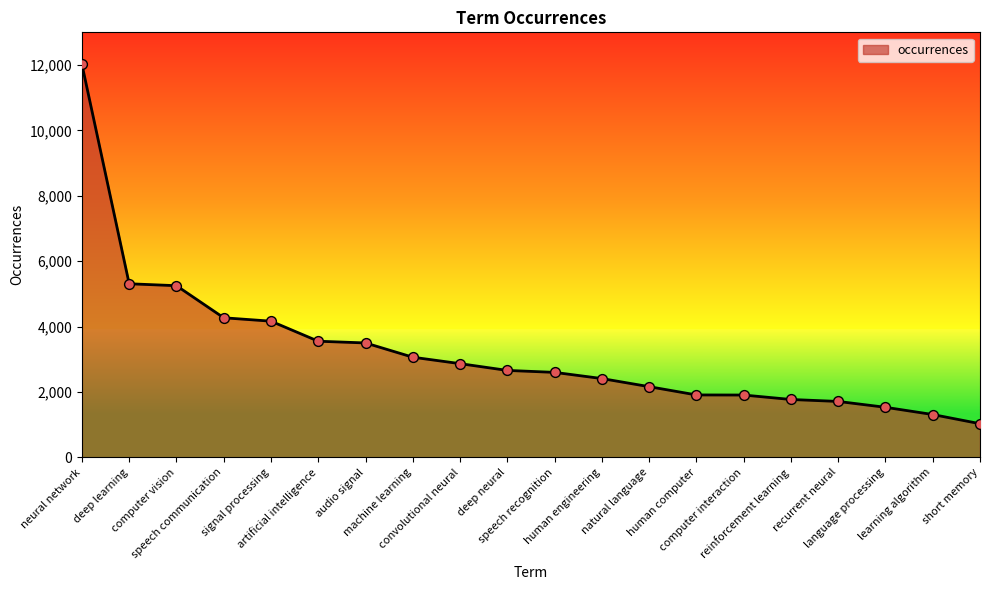

Between deep neural and computer vision, which is larger?

computer vision